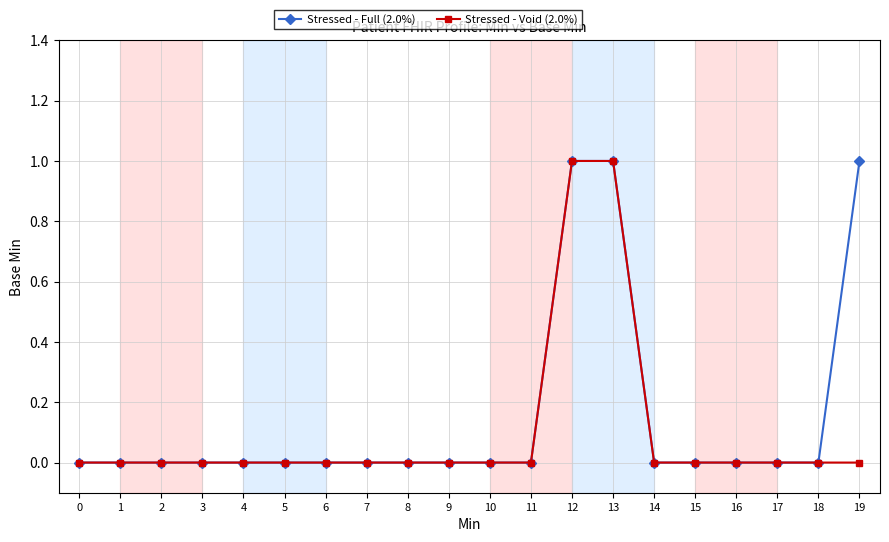

Count the number of categories in the chart.

20